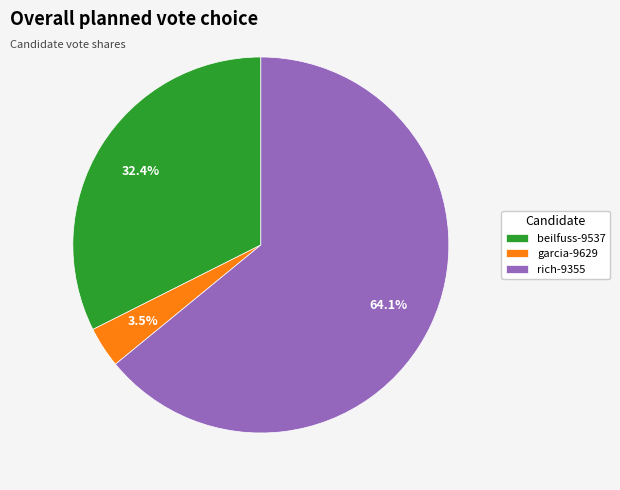

Count the number of slices in the pie.

3